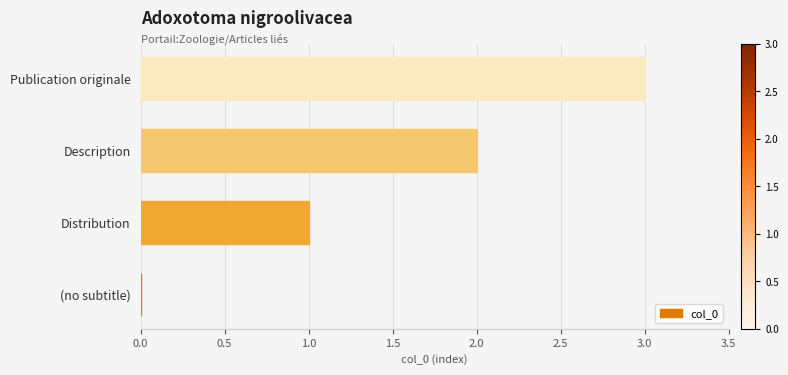

What is the average value?

2